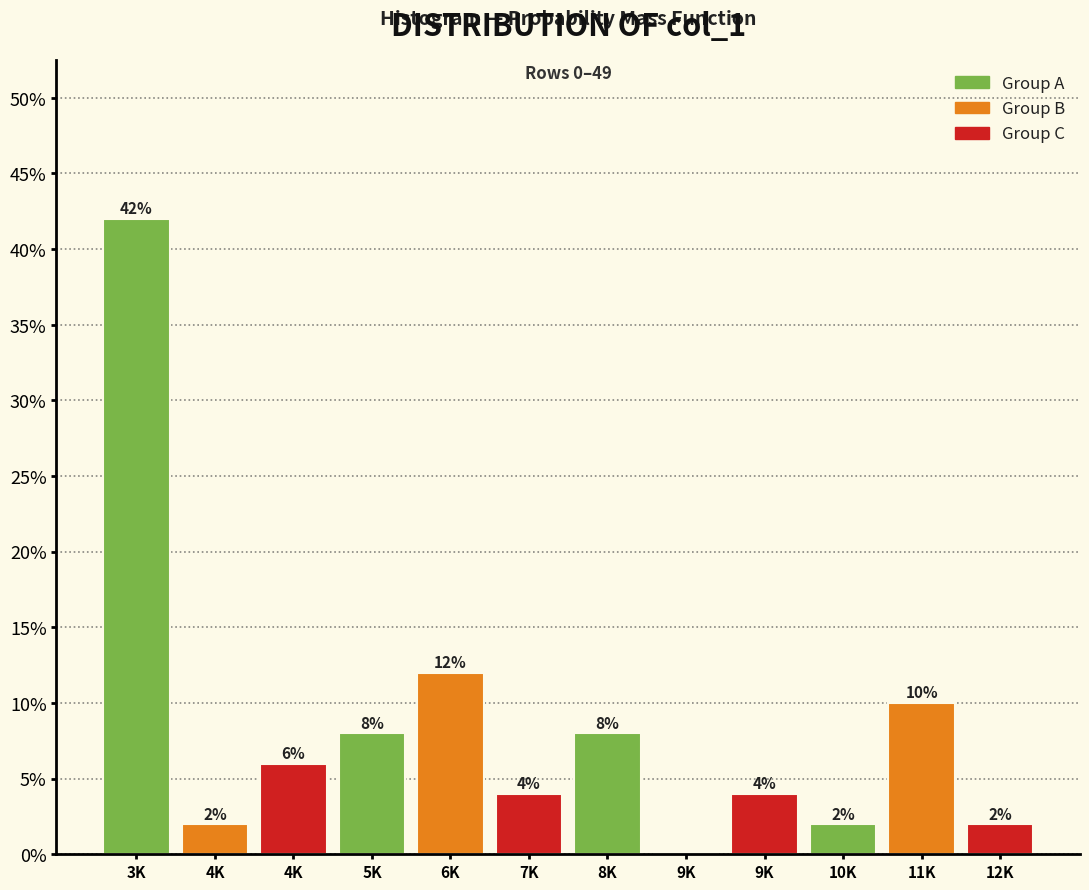

Count the number of categories in the chart.

12